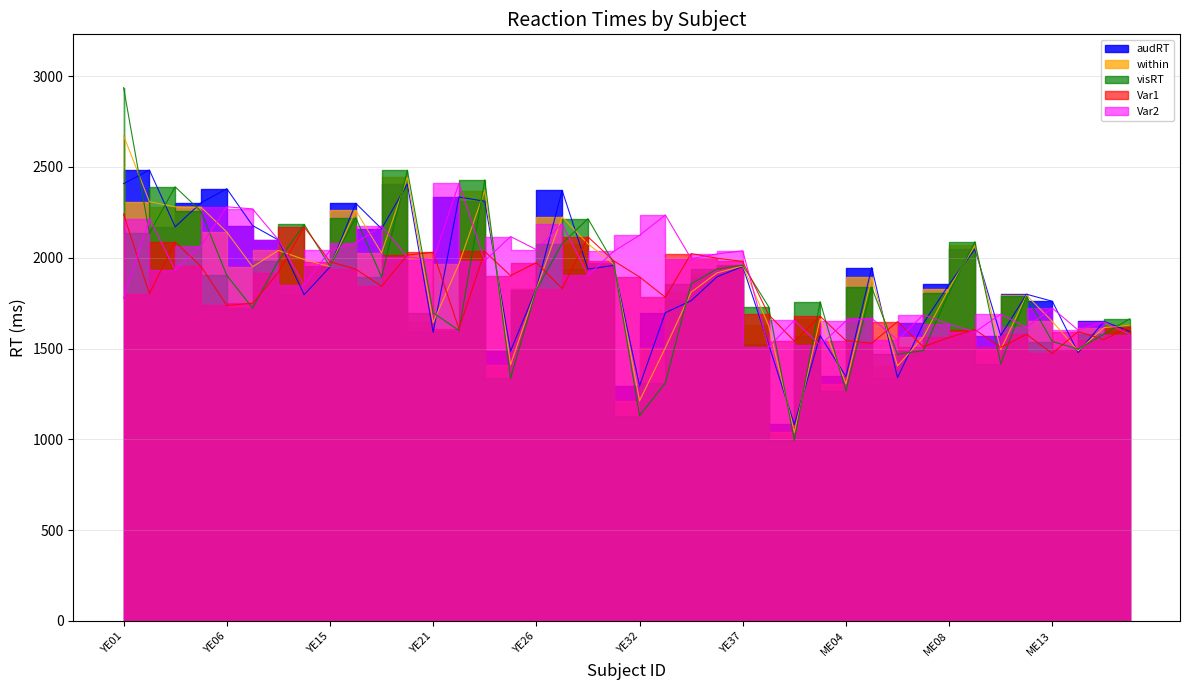

True or false: audRT has more than 1 points higher than both neighbors.

True